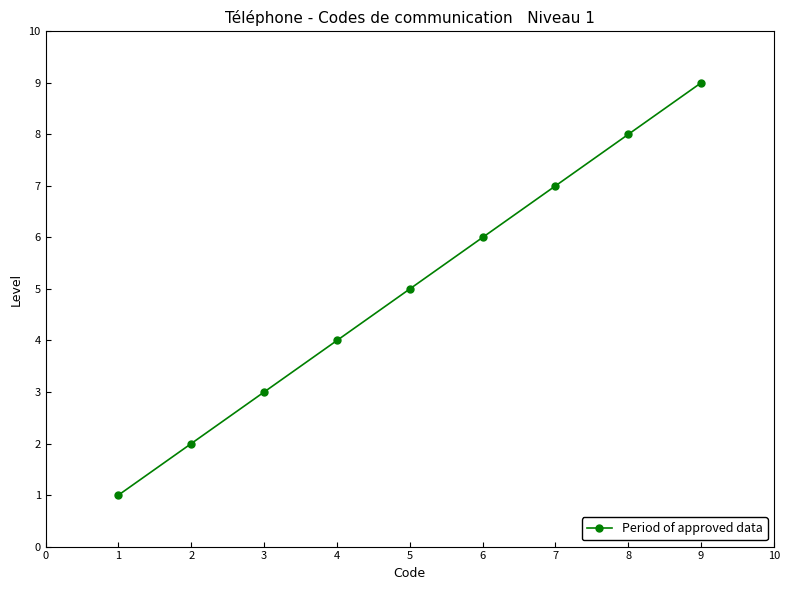

How many categories are shown in the chart?

9